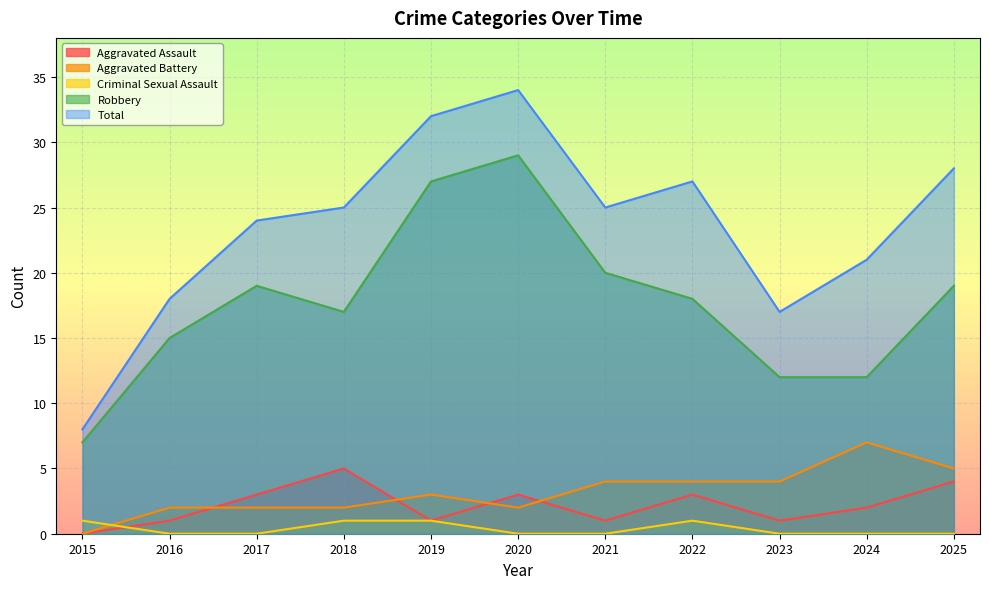

True or false: Aggravated Battery and Criminal Sexual Assault cross at least once.

True